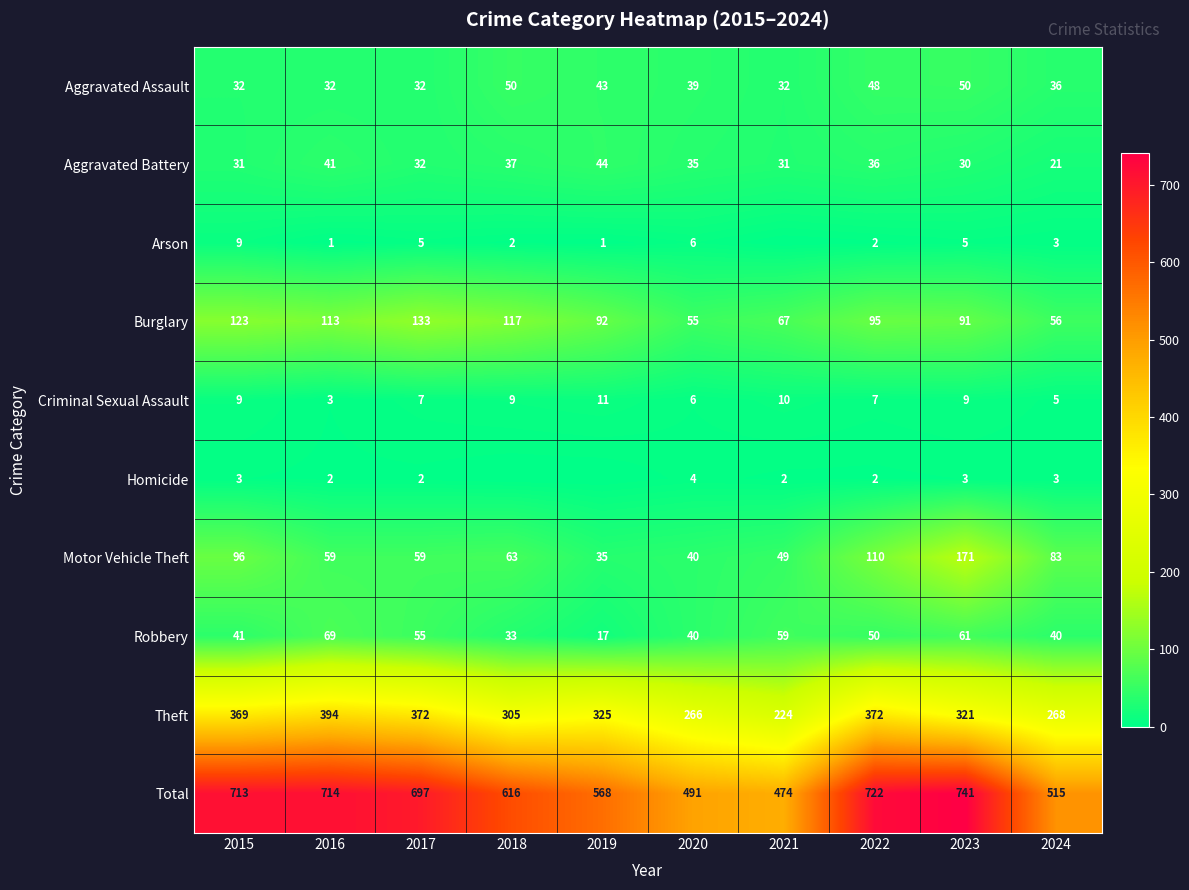

Which category has the highest value in the Motor Vehicle Theft series?

2023